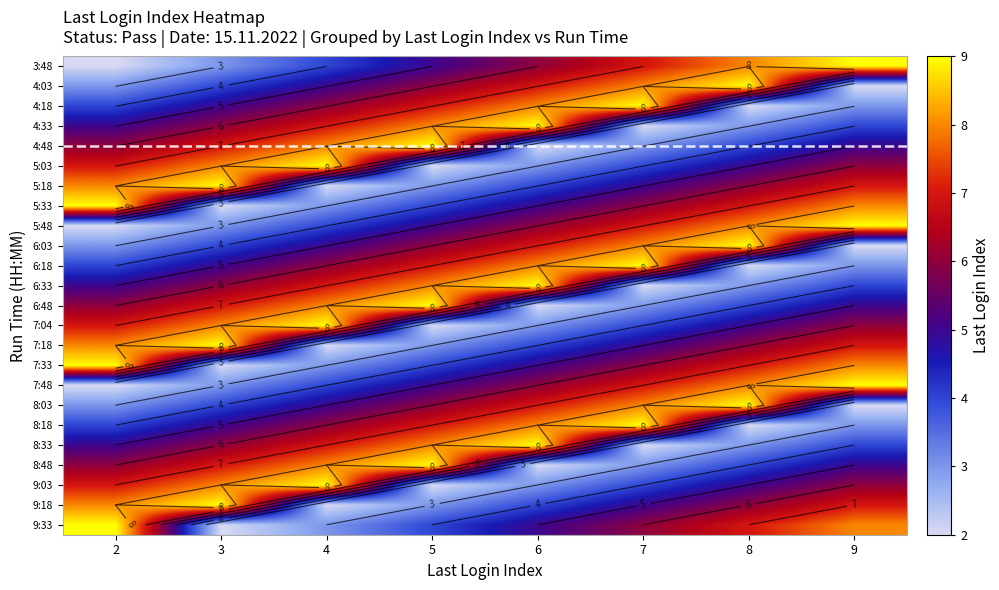

What is the sum of the 7:18 values at 2 and 8?

14